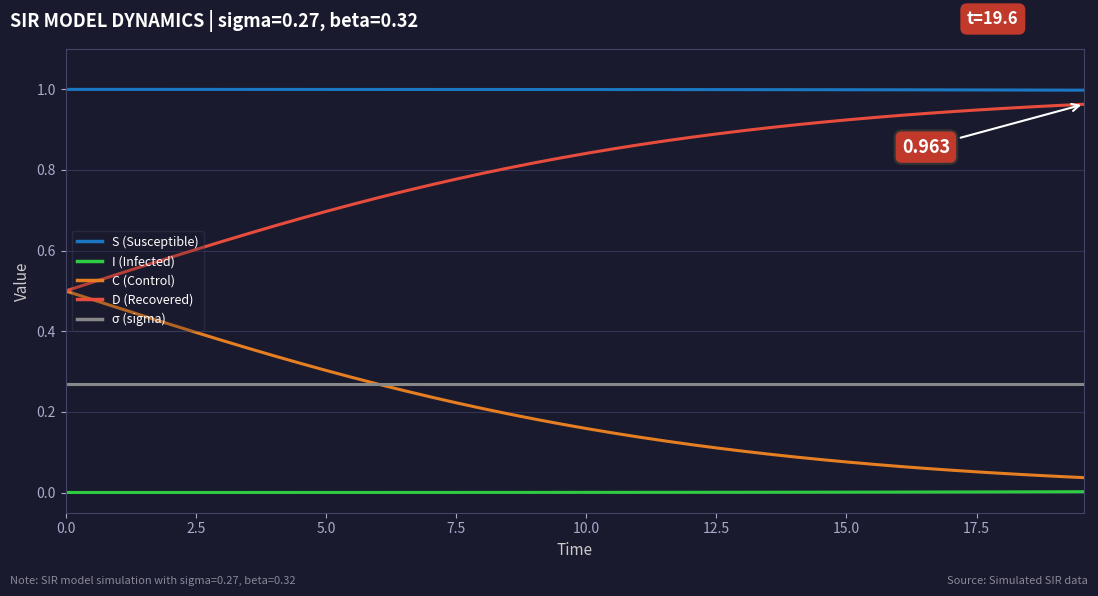

Which series has the largest total across all categories?

S (Susceptible)